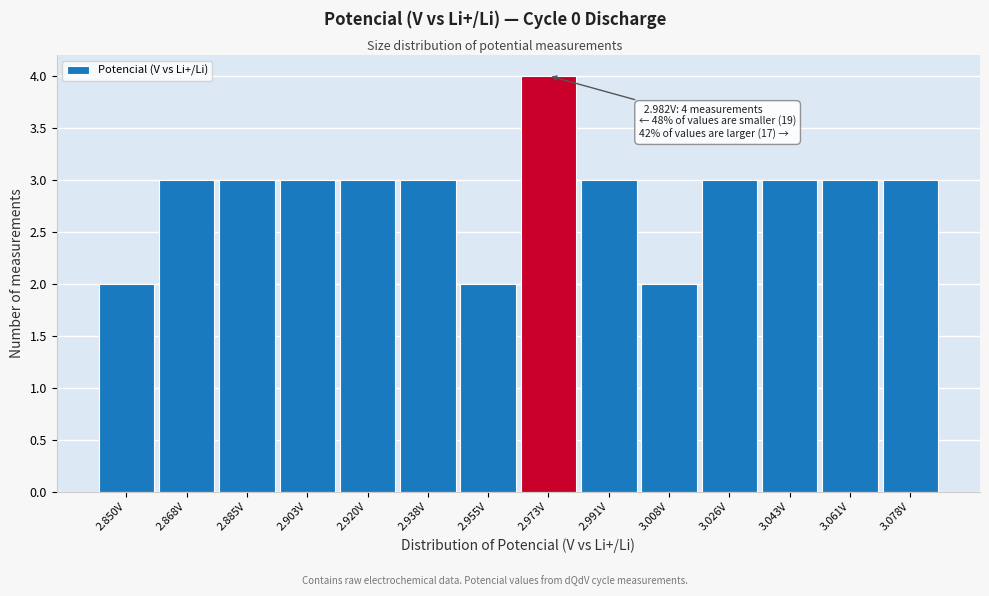

Reading right to left, list all the values displayed in this chart.

3.078V=3	3.061V=3	3.043V=3	3.026V=3	3.008V=2	2.991V=3	2.973V=4	2.955V=2	2.938V=3	2.920V=3	2.903V=3	2.885V=3	2.868V=3	2.850V=2